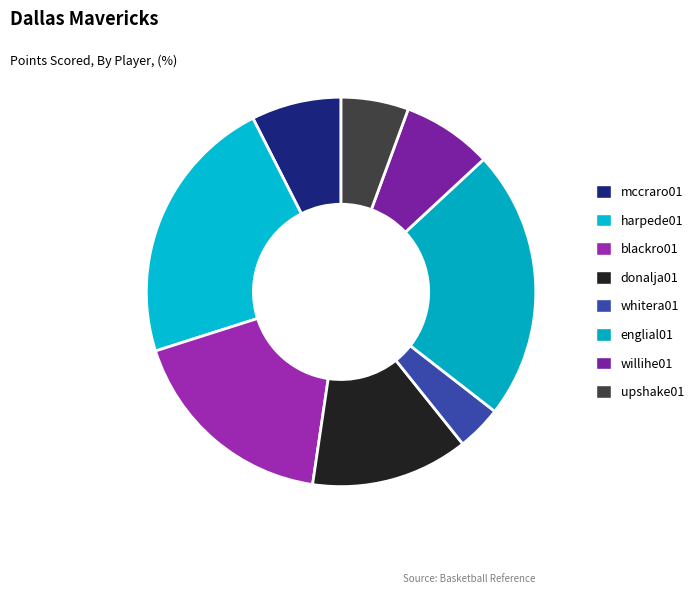

What is the change in value from donalja01 to englial01?

+10